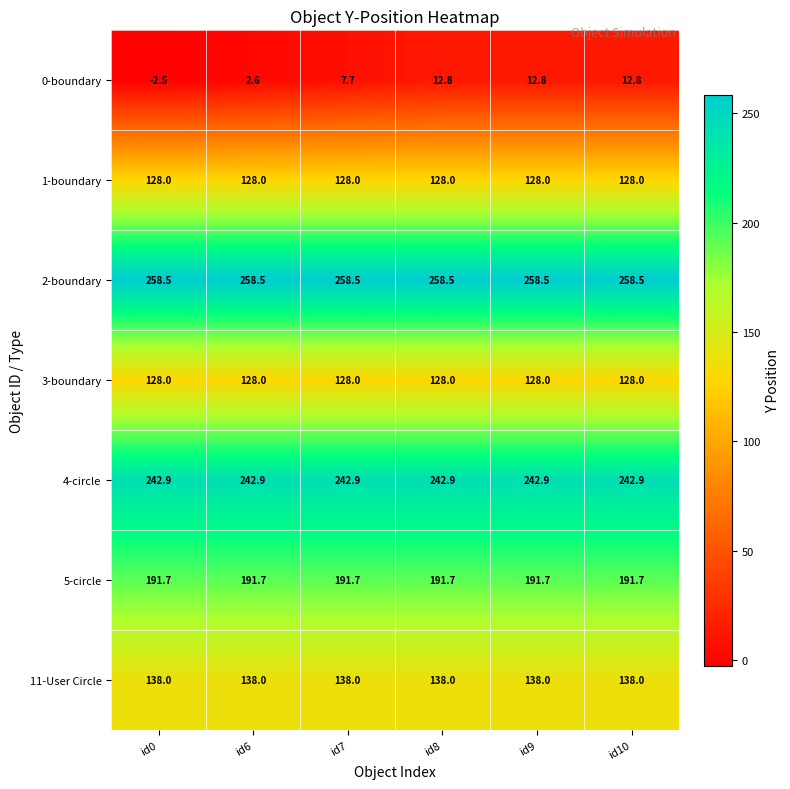

Which series has the largest total across all categories?

2-boundary